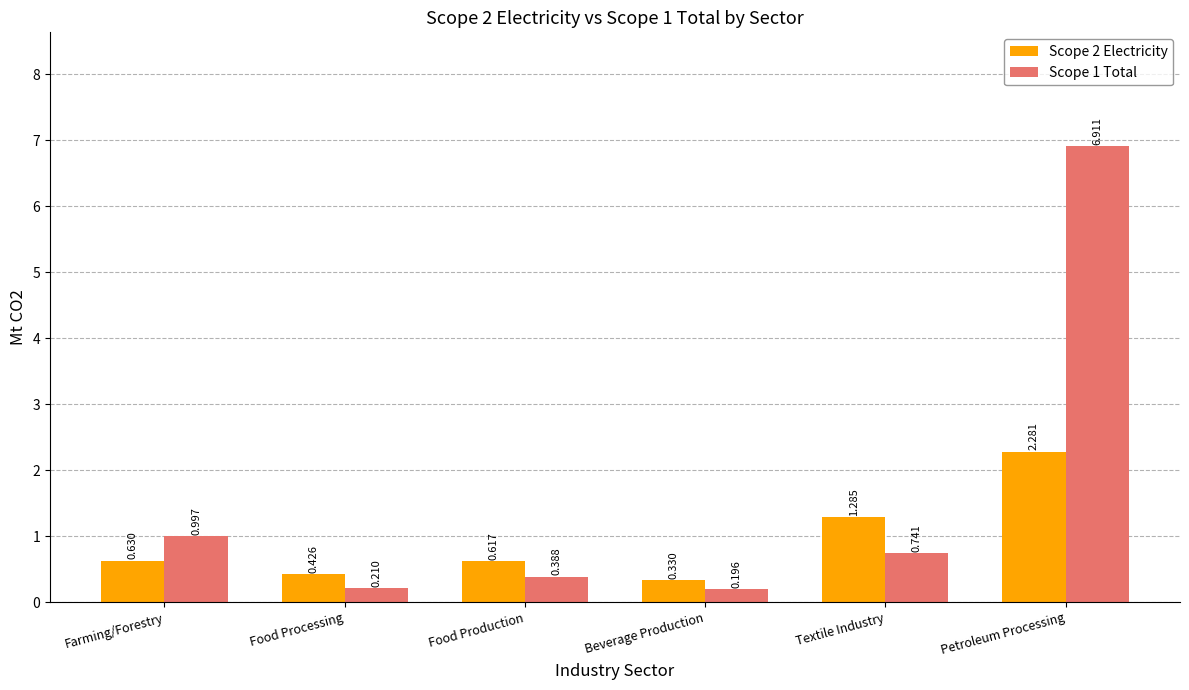

Rank the categories by Scope 1 Total value from lowest to highest.

Beverage Production, Food Processing, Food Production, Textile Industry, Farming/Forestry, Petroleum Processing